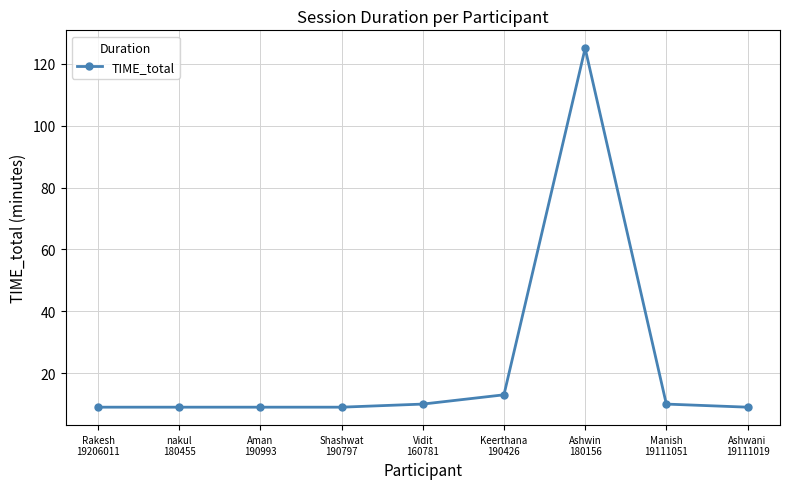

Is it true that the value at Rakesh
19206011 is 3?

False